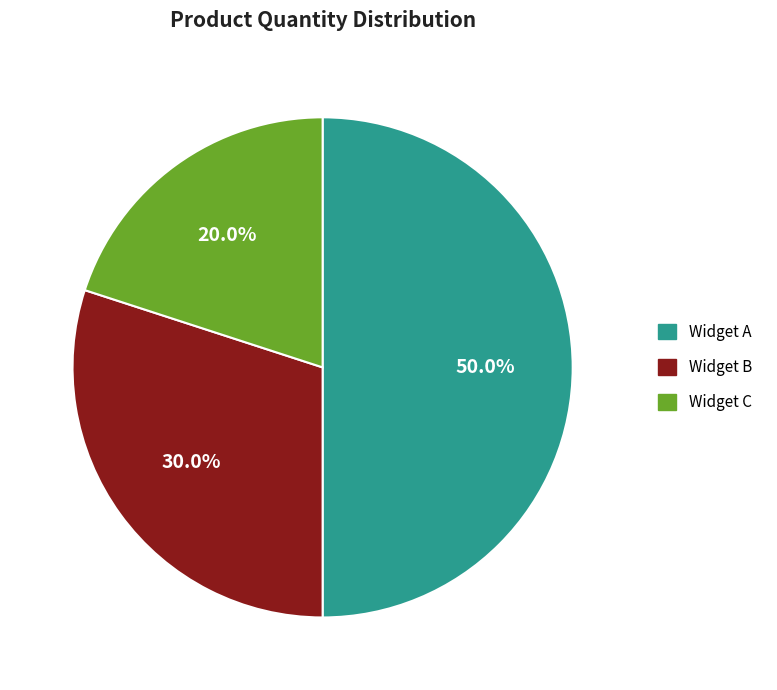

True or false: Widget B accounts for 36% of the total.

False